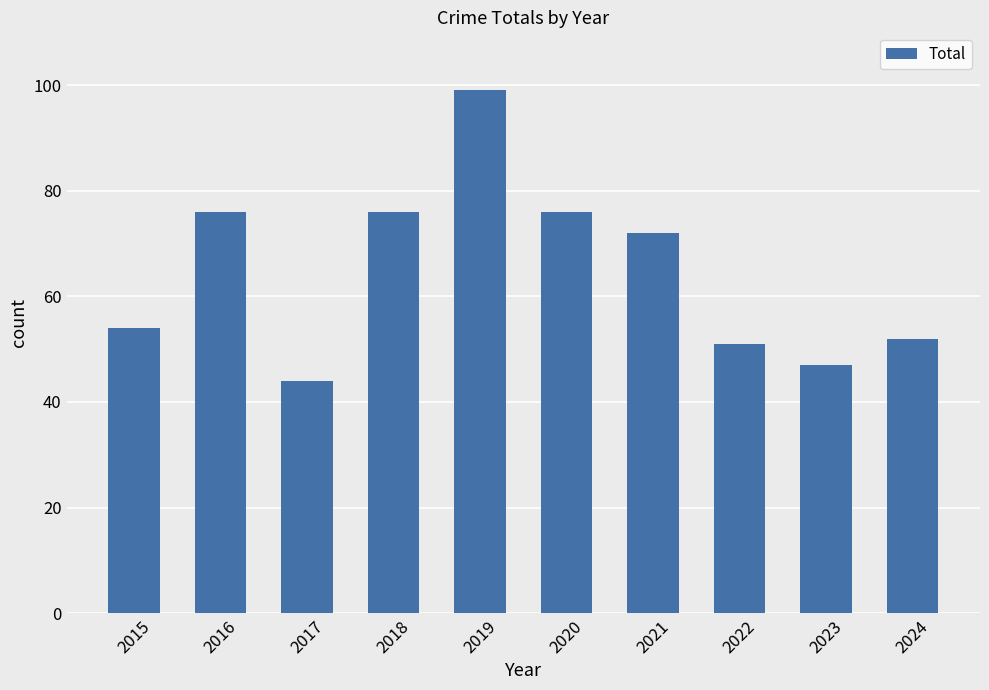

What is the minimum value shown in the chart?

44